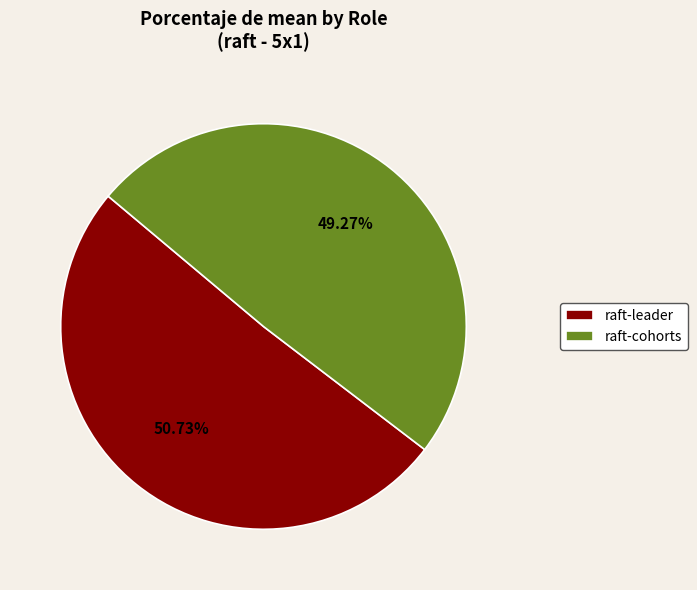

To the nearest percent, what is the difference between the largest and smallest slice percentages?

1%